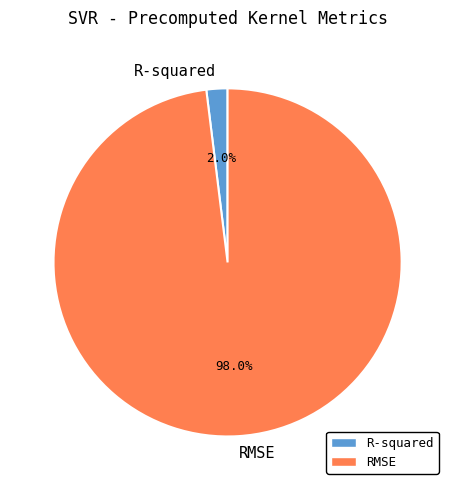

What is the smallest slice in the pie chart?

R-squared